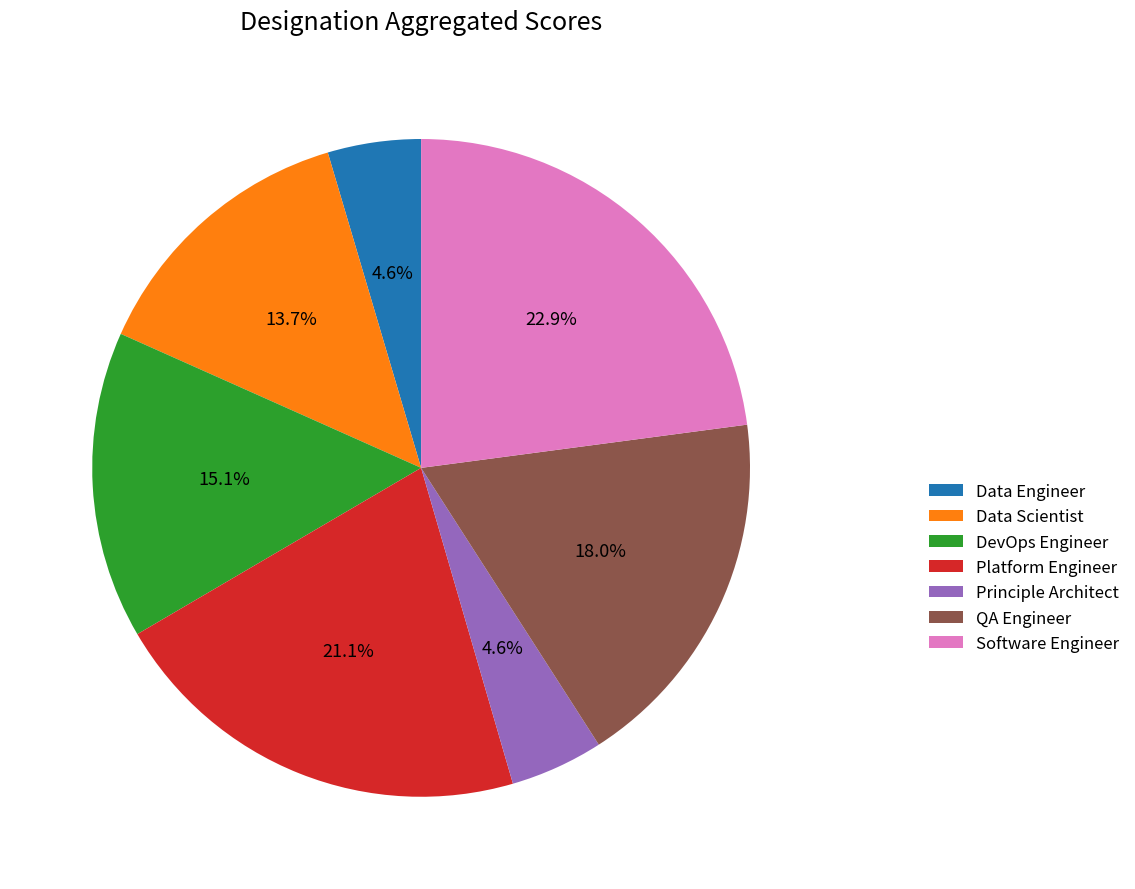

The Platform Engineer slice represents 21% of the pie. True or false?

True